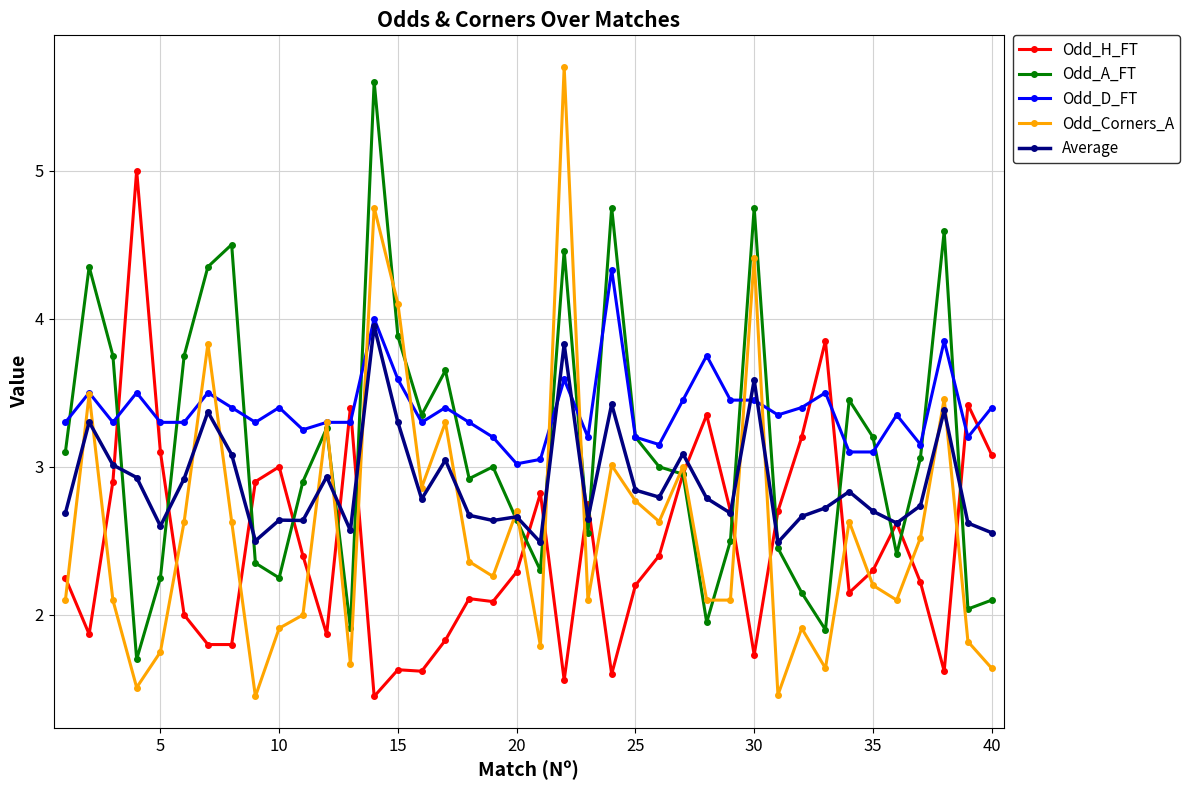

What is the greatest value displayed?

5.7